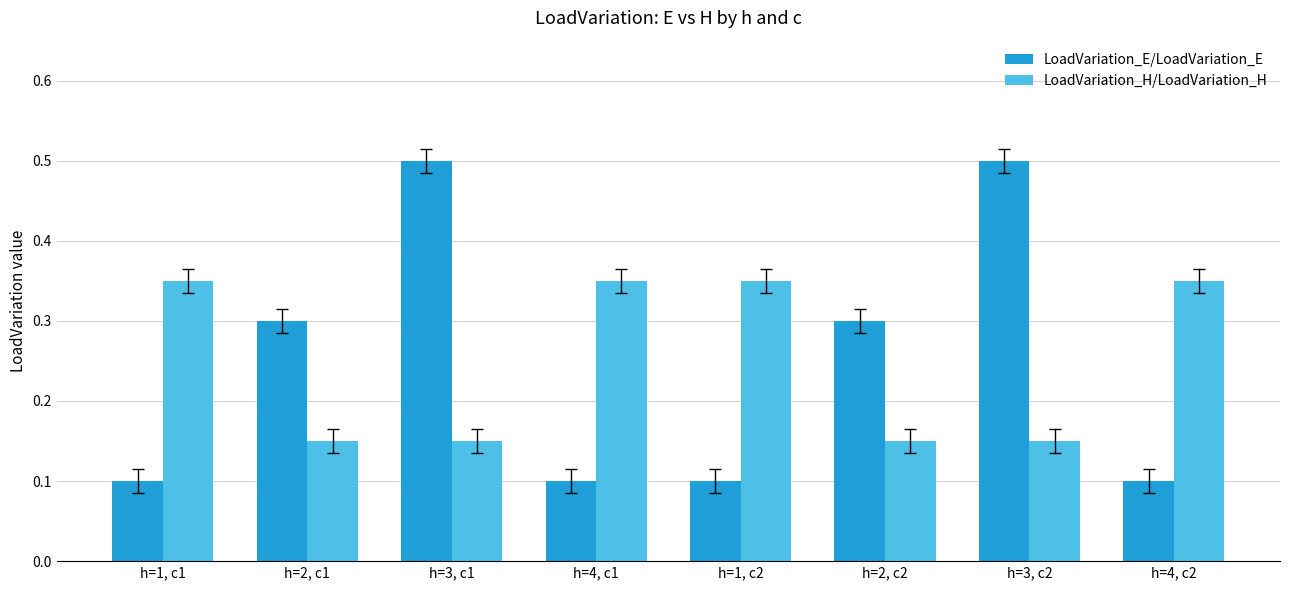

Count the number of data series in this chart.

2